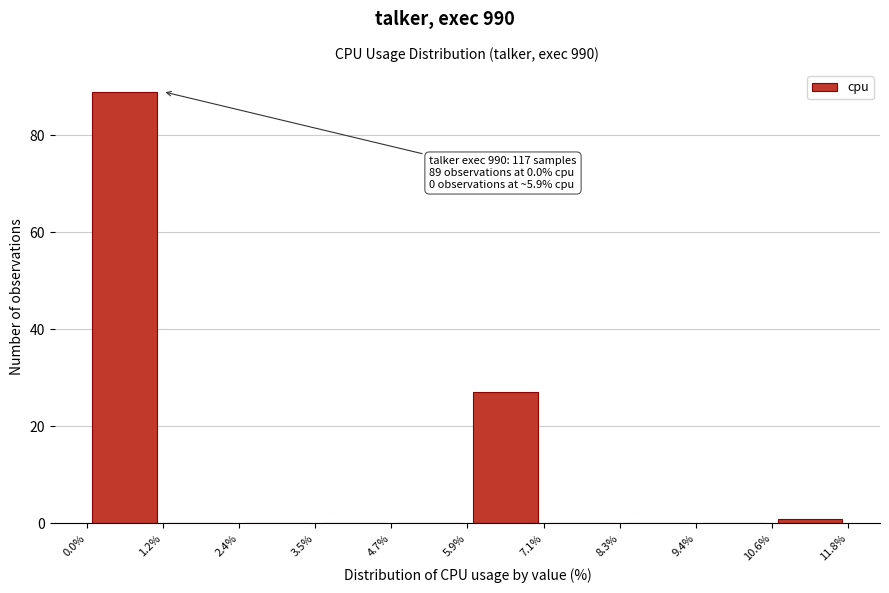

Over which range of the x-axis is the bar tallest?

0.0% to 1.2%